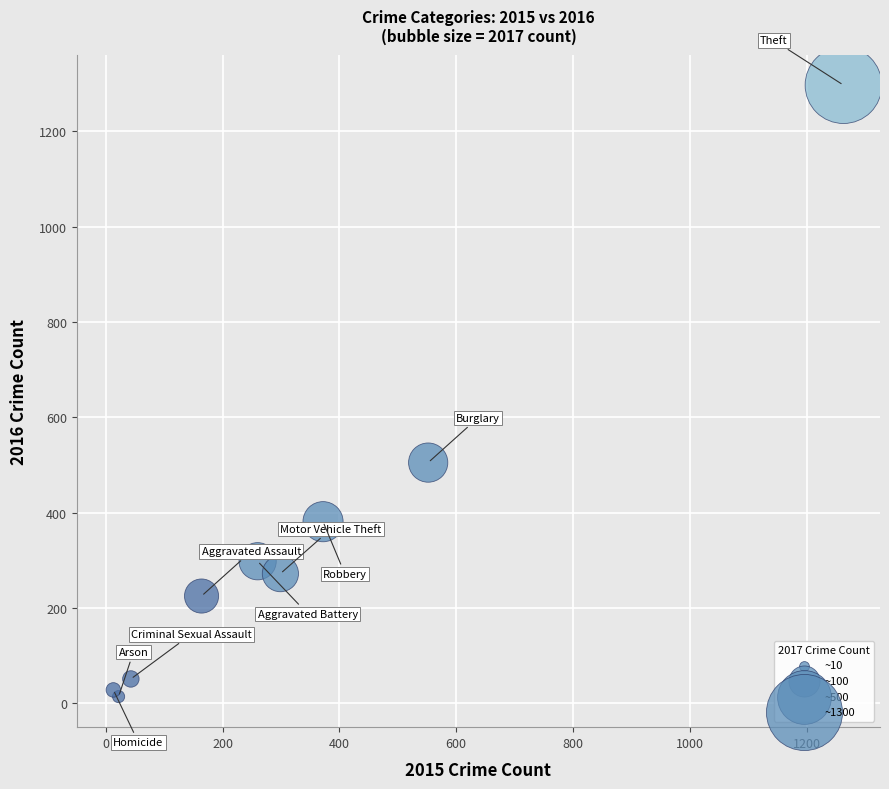

What Y value in the scatter plot is closest to 655?

505